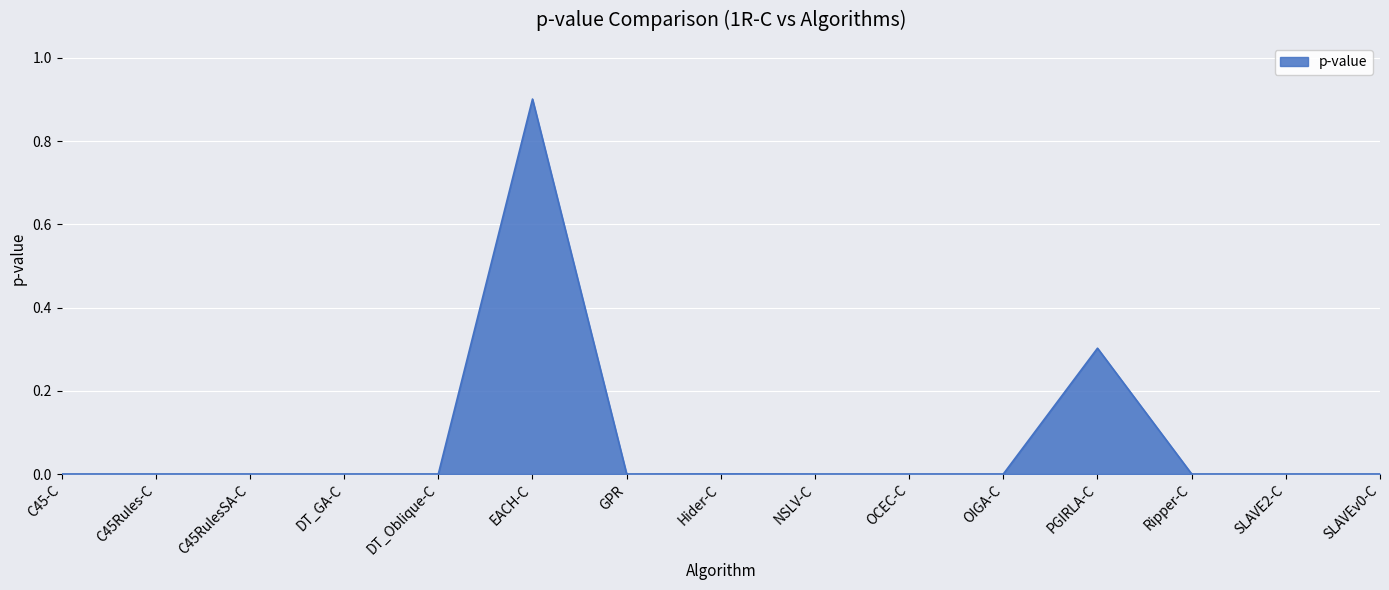

What is the average value?

0.1